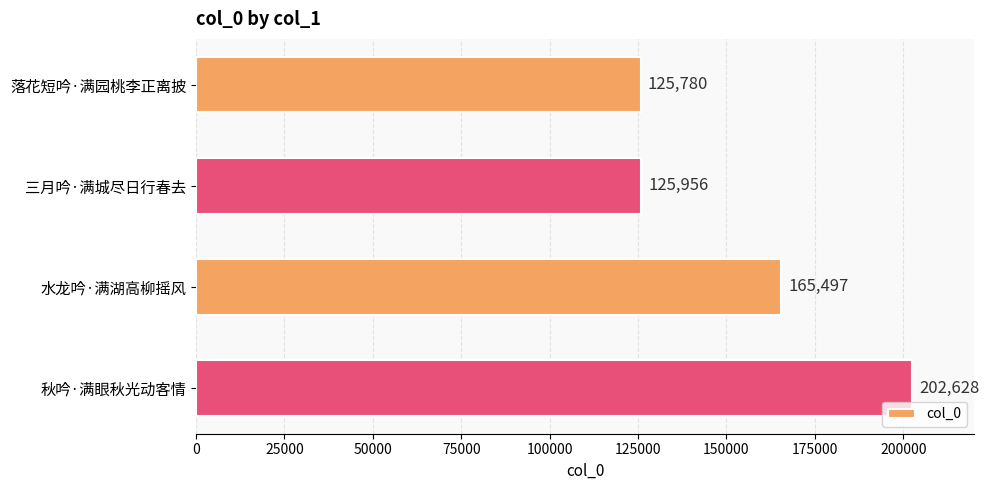

What is the sum of all values?

619861